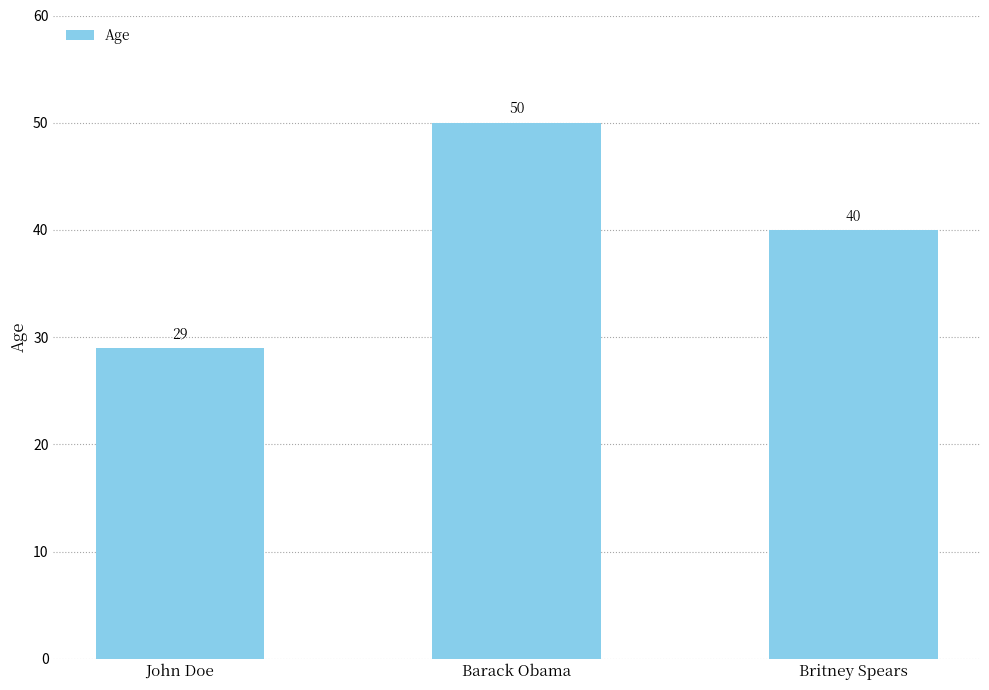

Rank the categories by value from lowest to highest.

John Doe, Britney Spears, Barack Obama